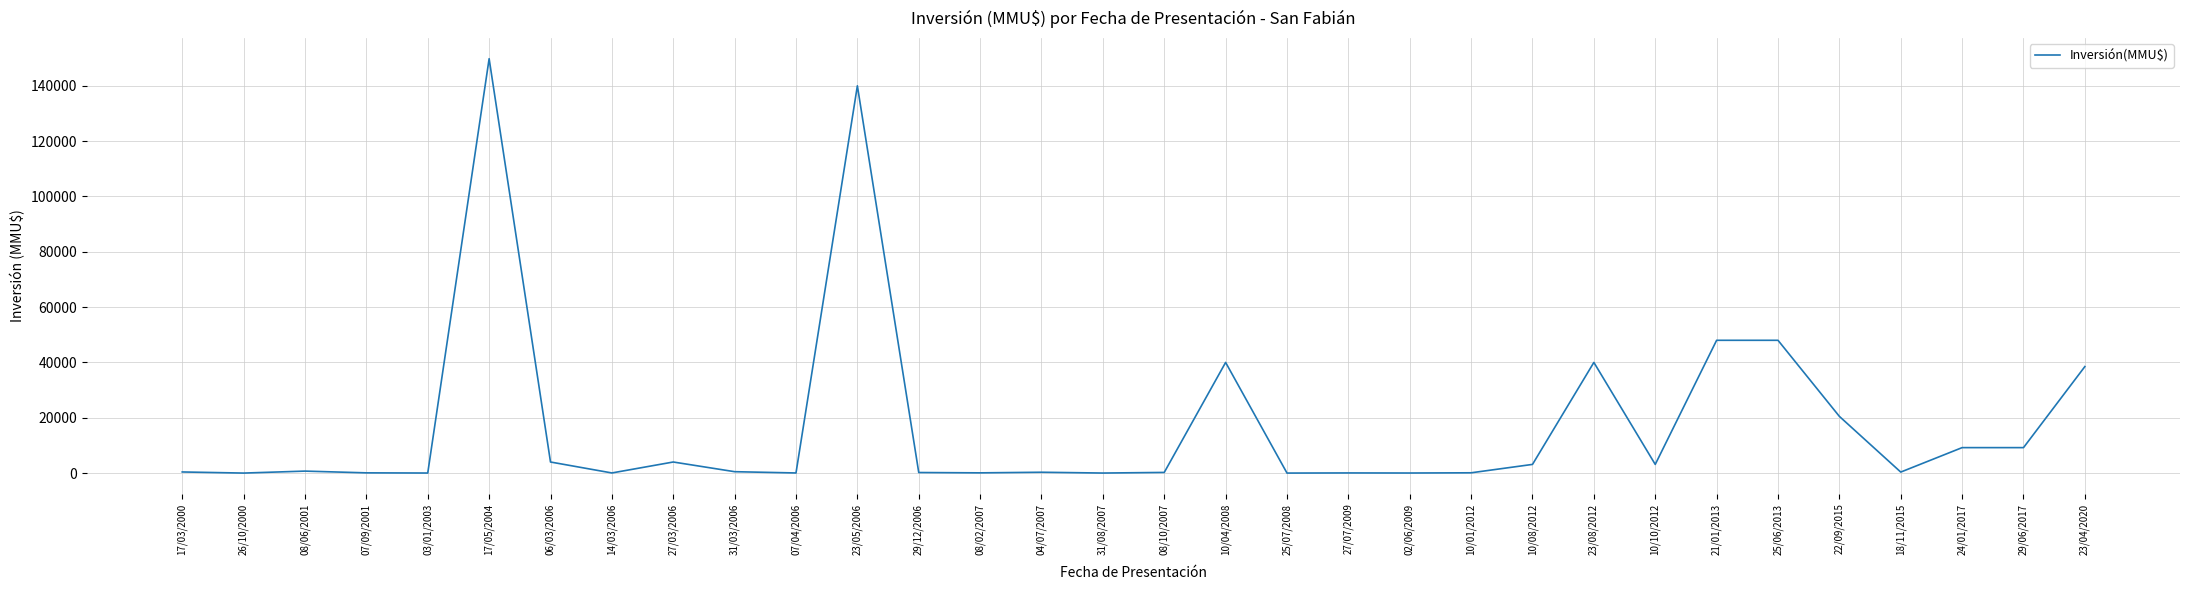

Is it true that the value at 23/05/2006 is 199484?

False